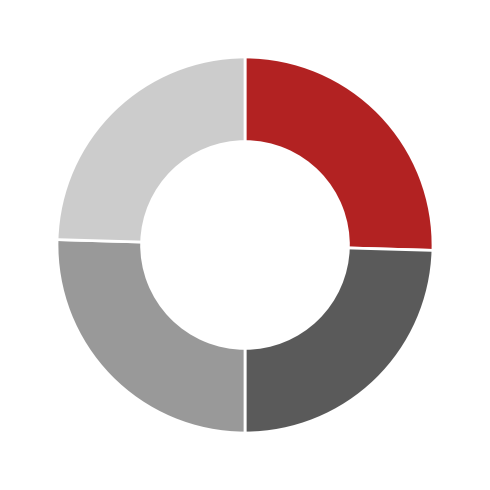

Does any single category account for the majority?

No